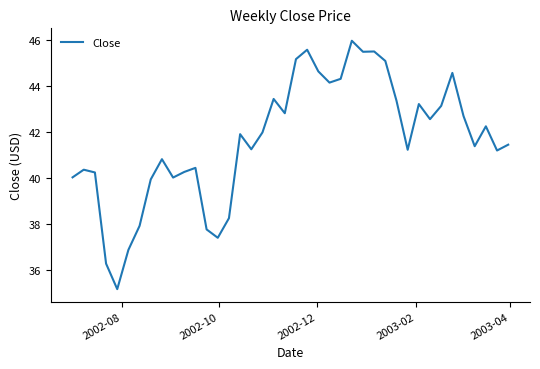

What is the maximum value shown in the chart?

46.0